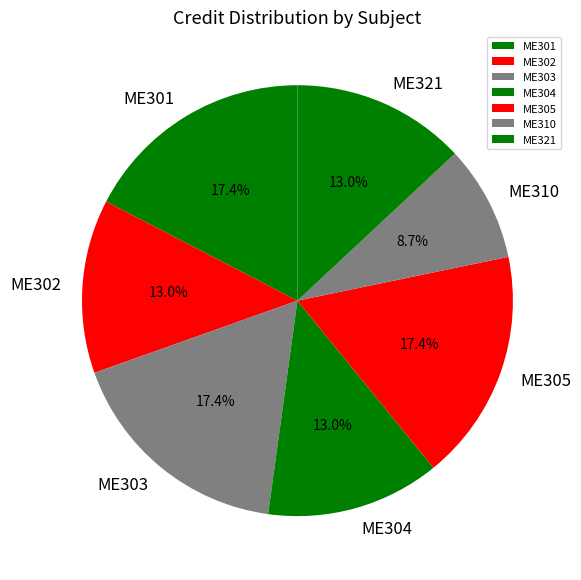

What is the ratio of the value at ME305 to the value at ME310?

2.0